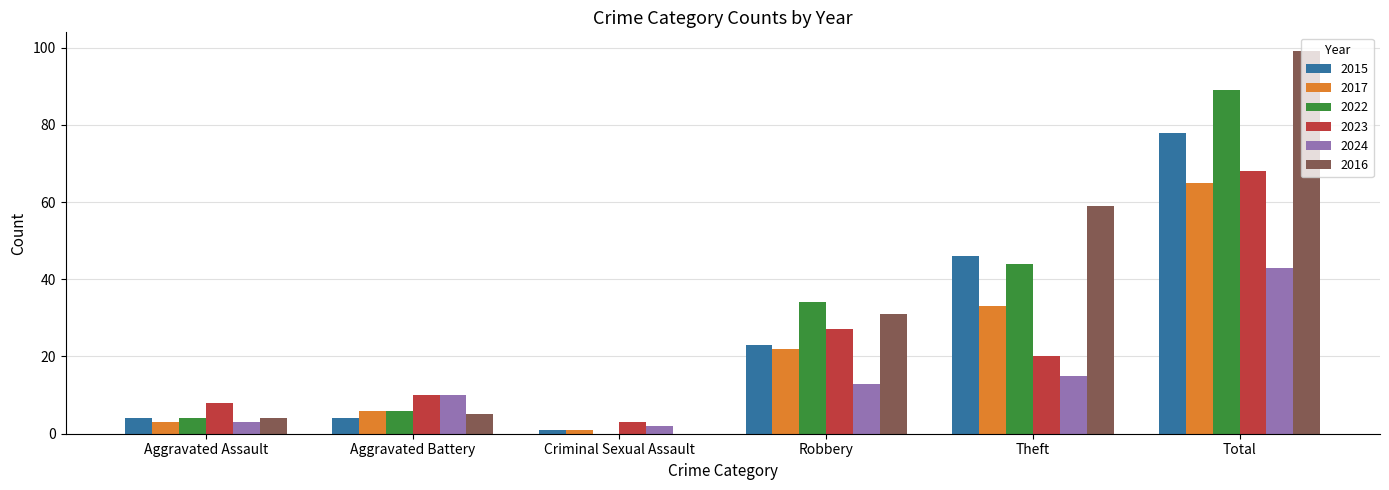

Reading right to left, what are all the values shown in this chart?

2015: 78	46	23	1	4	4
2017: 65	33	22	1	6	3
2022: 89	44	34	0	6	4
2023: 68	20	27	3	10	8
2024: 43	15	13	2	10	3
2016: 99	59	31	0	5	4